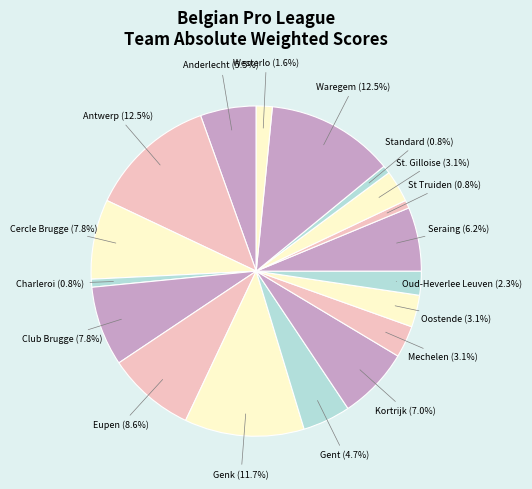

Count the number of slices in the pie.

18